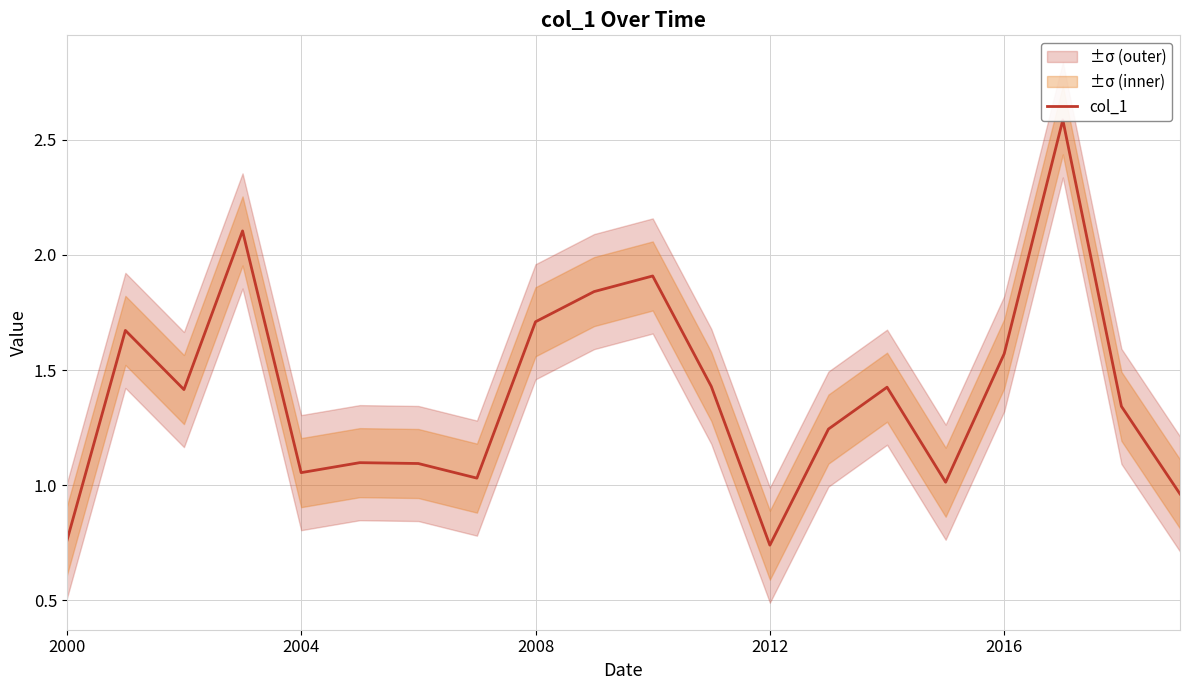

What is the label of the 4th point from the left?

2012